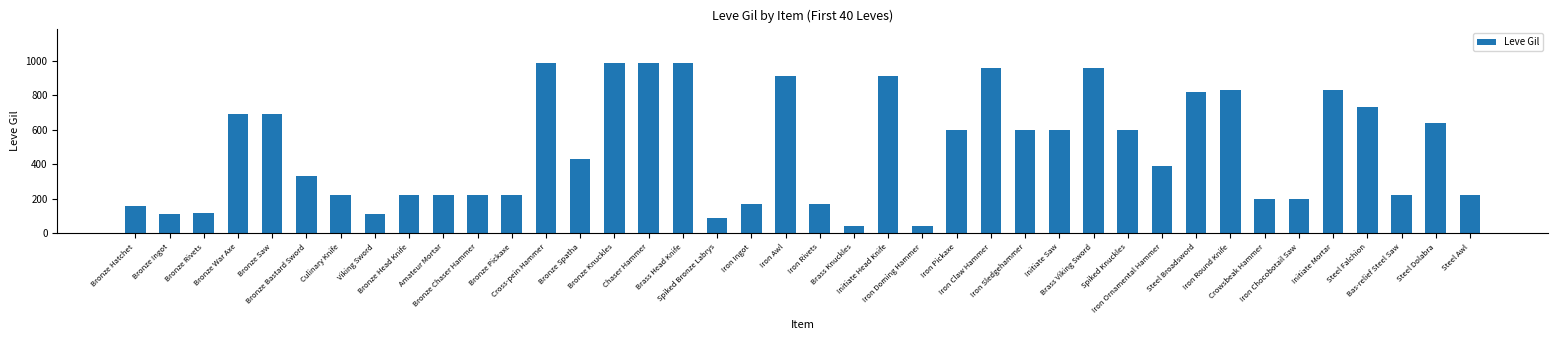

How many distinct data groups are displayed?

1